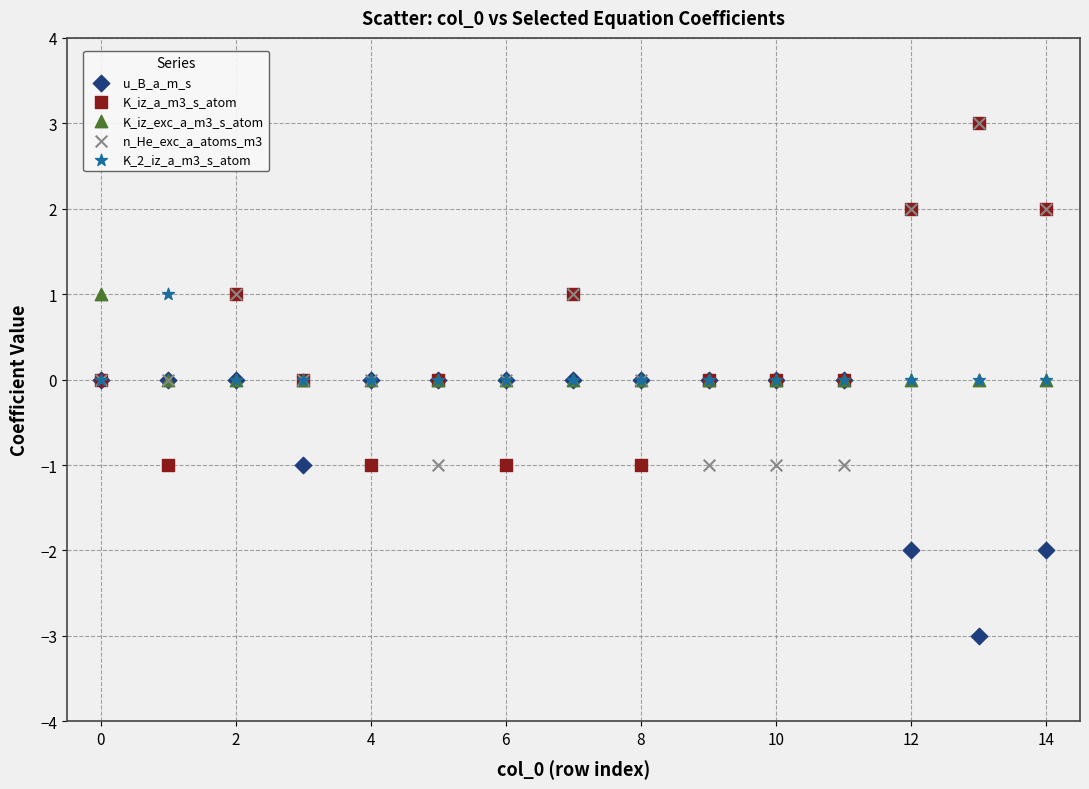

What are all the series names shown in the legend?

u_B_a_m_s, K_iz_a_m3_s_atom, K_iz_exc_a_m3_s_atom, n_He_exc_a_atoms_m3, K_2_iz_a_m3_s_atom